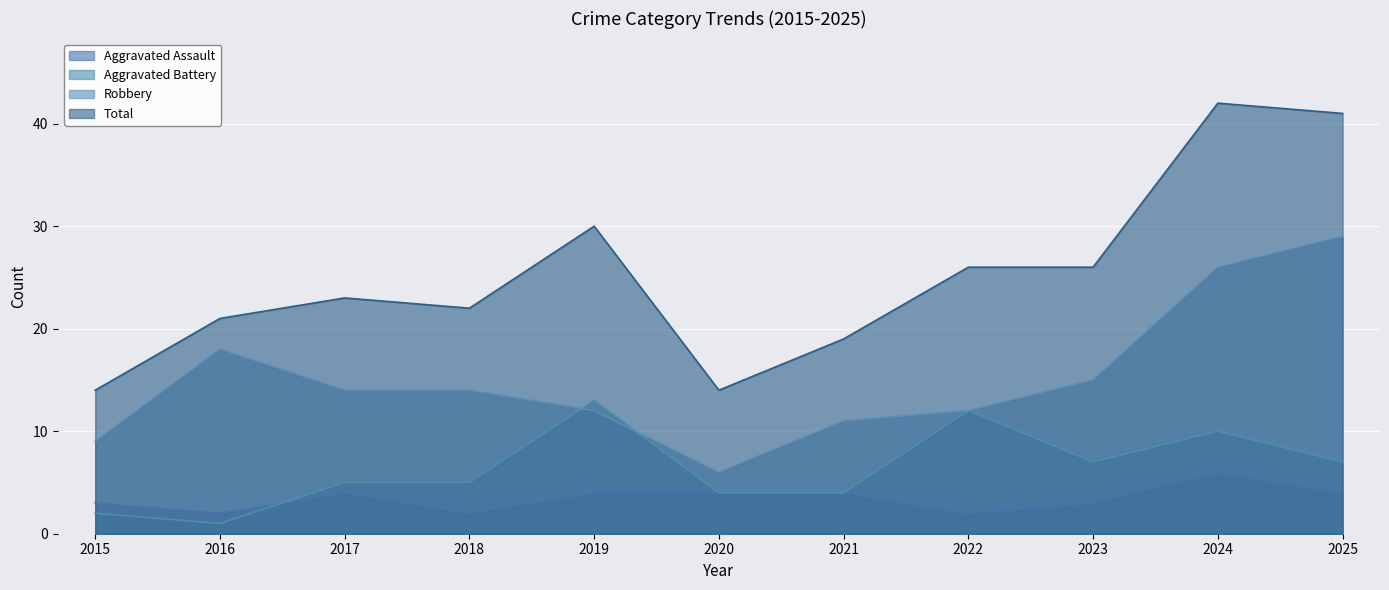

Reading left to right, transcribe all the data shown in this chart.

Aggravated Assault: 2015=3	2016=2	2017=4	2018=2	2019=4	2020=4	2021=4	2022=2	2023=3	2024=6	2025=4
Aggravated Battery: 2015=2	2016=1	2017=5	2018=5	2019=13	2020=4	2021=4	2022=12	2023=7	2024=10	2025=7
Robbery: 2015=9	2016=18	2017=14	2018=14	2019=12	2020=6	2021=11	2022=12	2023=15	2024=26	2025=29
Total: 2015=14	2016=21	2017=23	2018=22	2019=30	2020=14	2021=19	2022=26	2023=26	2024=42	2025=41